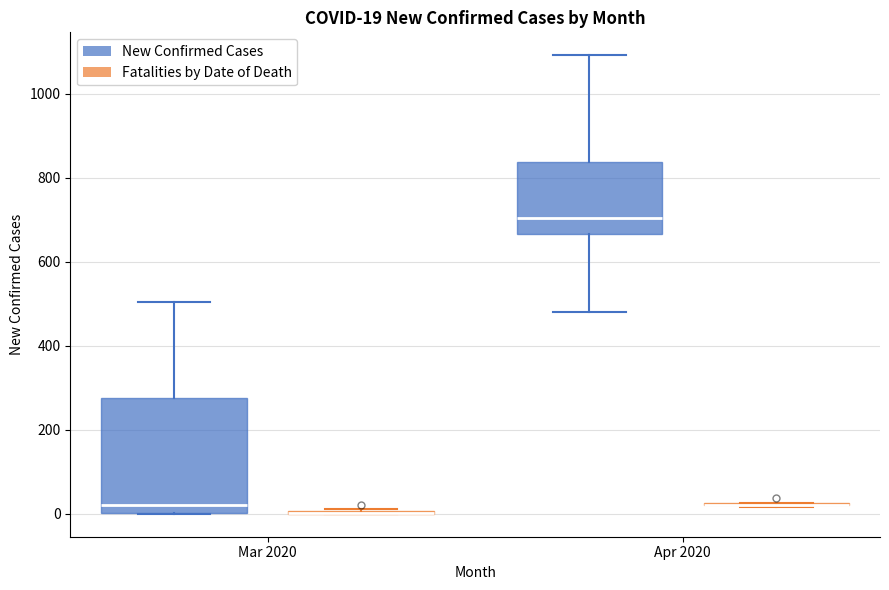

Which box is the tallest, from its lower edge to its upper edge?

Mar 2020 (New Confirmed Cases)